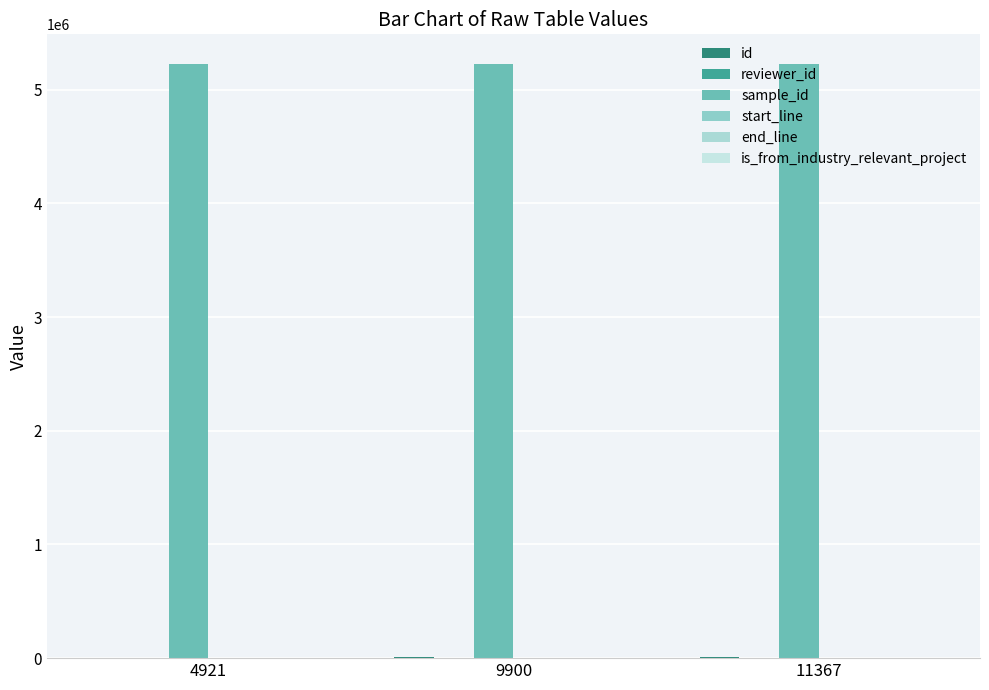

How many groups of bars are there?

3